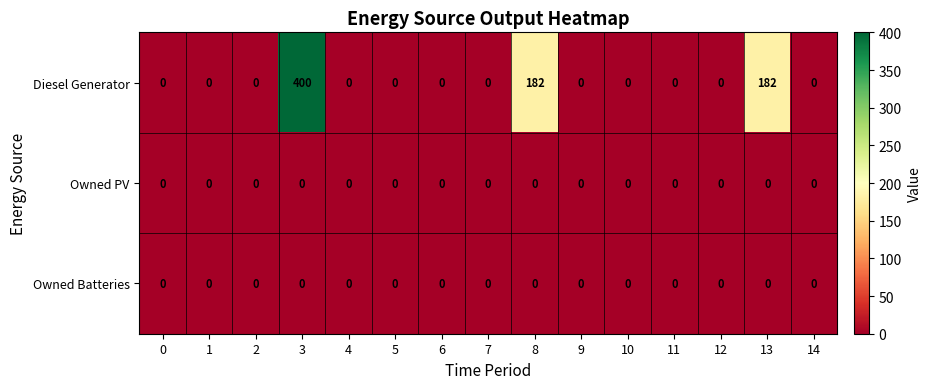

At how many categories does at least one series exceed 178?

3